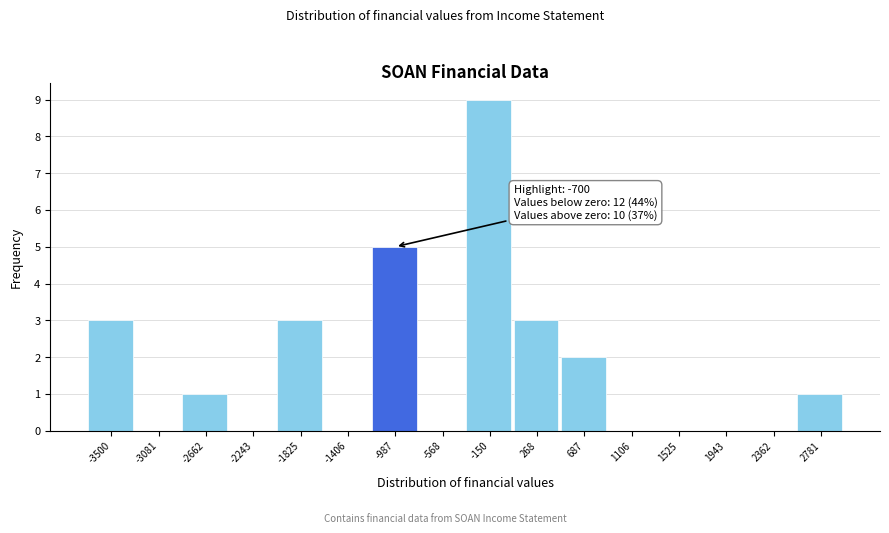

Reading right to left, list all the values displayed in this chart.

2781=1	2362=0	1943=0	1525=0	1106=0	687=2	268=3	-150=9	-568=0	-987=5	-1406=0	-1825=3	-2243=0	-2662=1	-3081=0	-3500=3